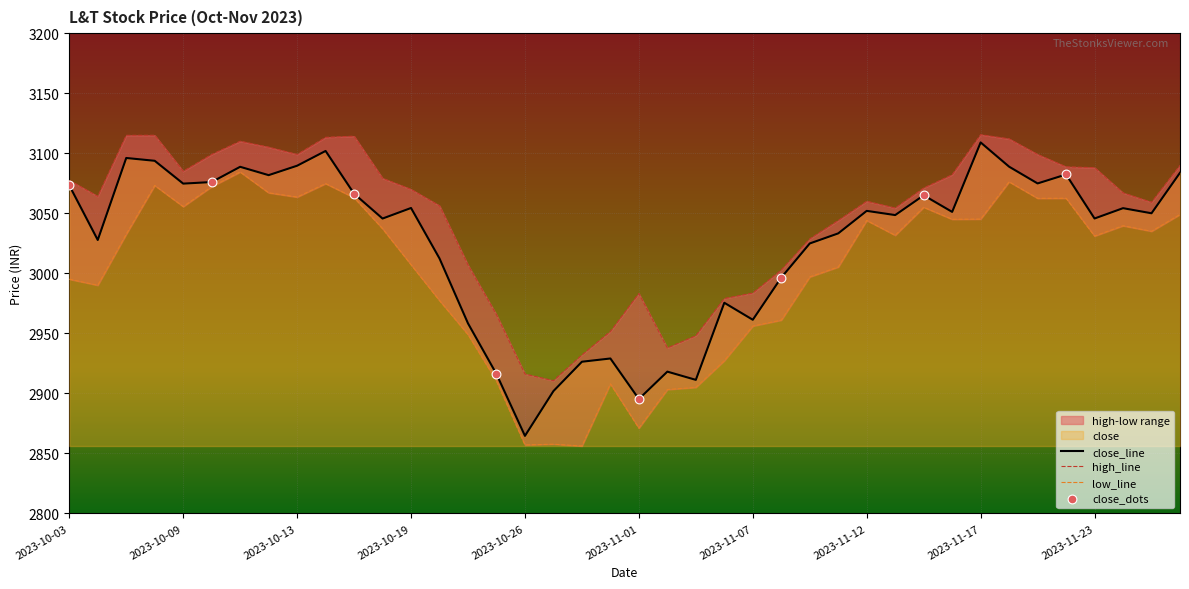

What is the total value across all series at 2023-11-02?

8759.1